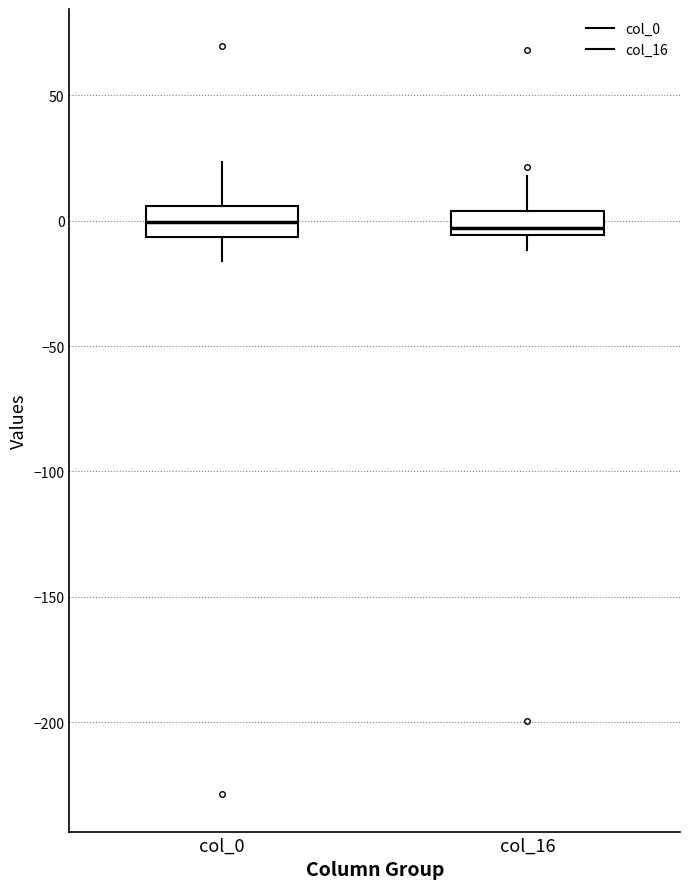

Where does the median line of the box for col_0 sit on the y-axis? The values are not printed on the chart, so give them approximately, as read against the axis.

0